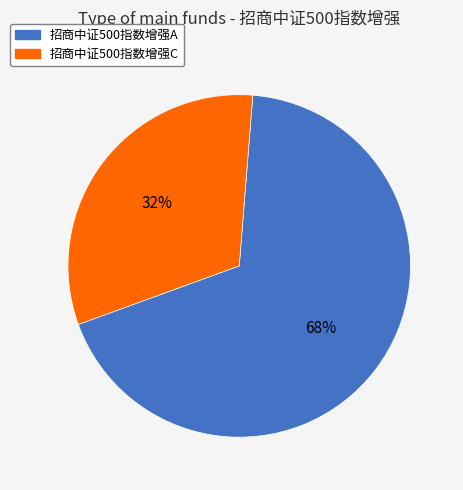

Which has a higher value, 招商中证500指数增强A or 招商中证500指数增强C?

招商中证500指数增强A